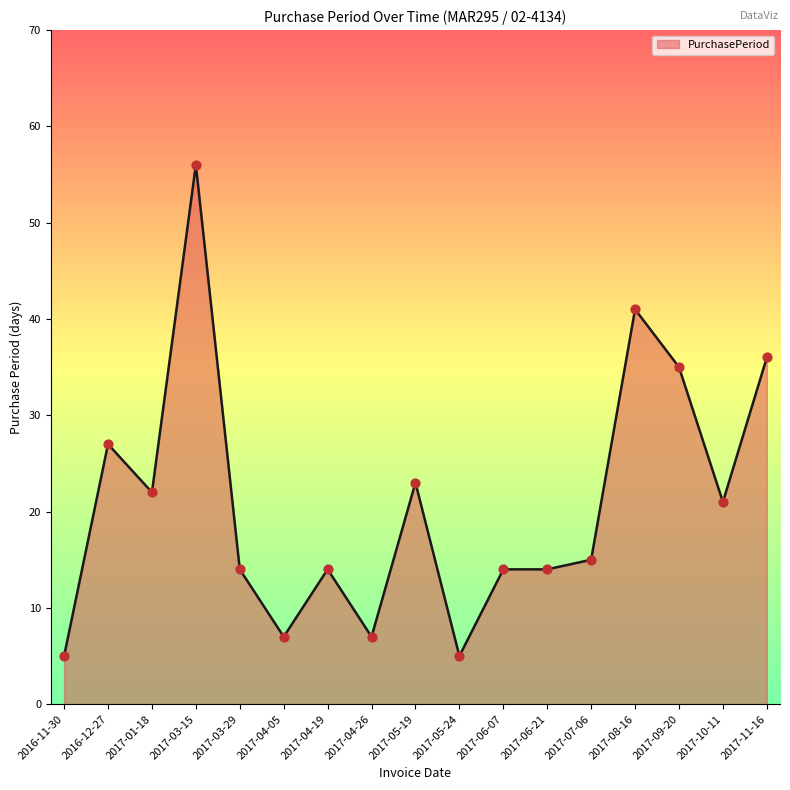

What is the change in value from 2017-01-18 to 2017-04-26?

-15